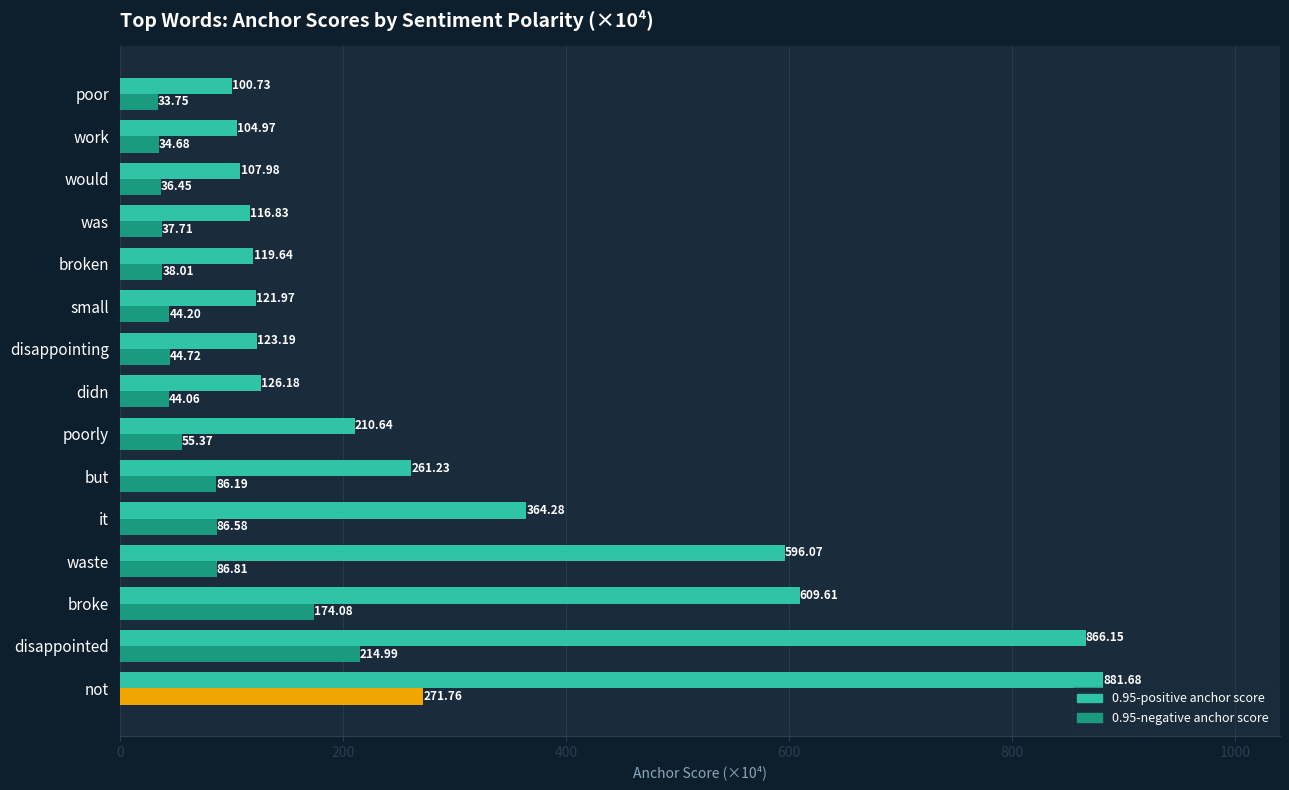

Rank the series by their maximum value, from lowest to highest.

0.95-negative anchor score, 0.95-positive anchor score